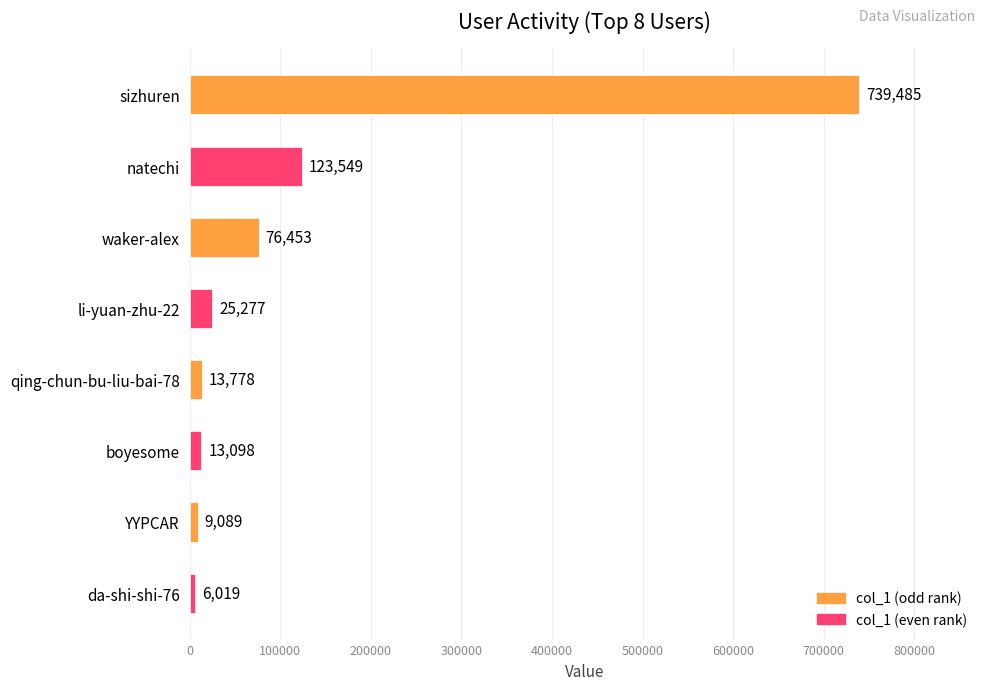

What is the ratio of the value at boyesome to the value at li-yuan-zhu-22?

0.5